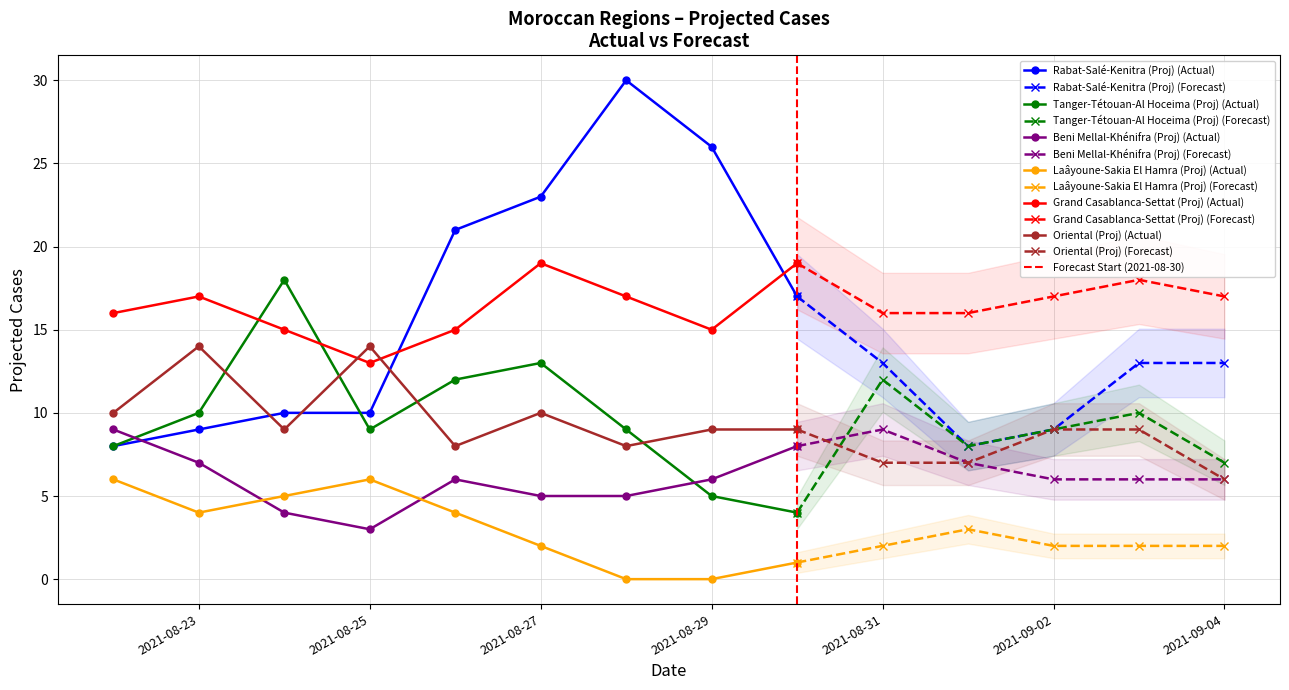

List the series in order of their peak value, highest first.

Rabat-Salé-Kenitra (Proj), Grand Casablanca-Settat (Proj), Tanger-Tétouan-Al Hoceima (Proj), Oriental (Proj), Beni Mellal-Khénifra (Proj), Laâyoune-Sakia El Hamra (Proj)